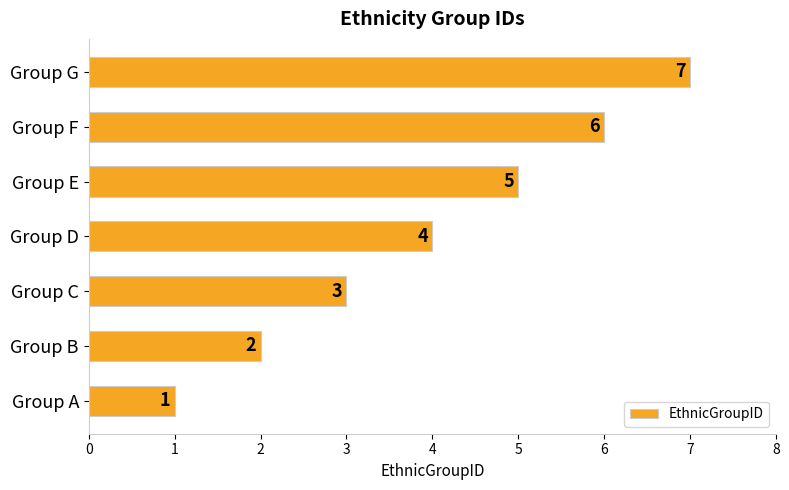

What is the change in value from Group A to Group C?

+2